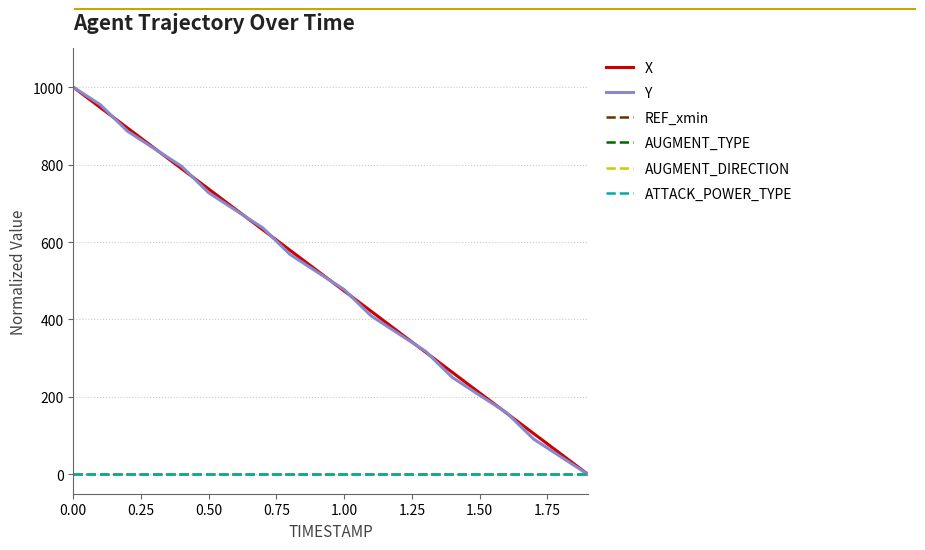

Does the chart display data point markers on the line(s)?

No